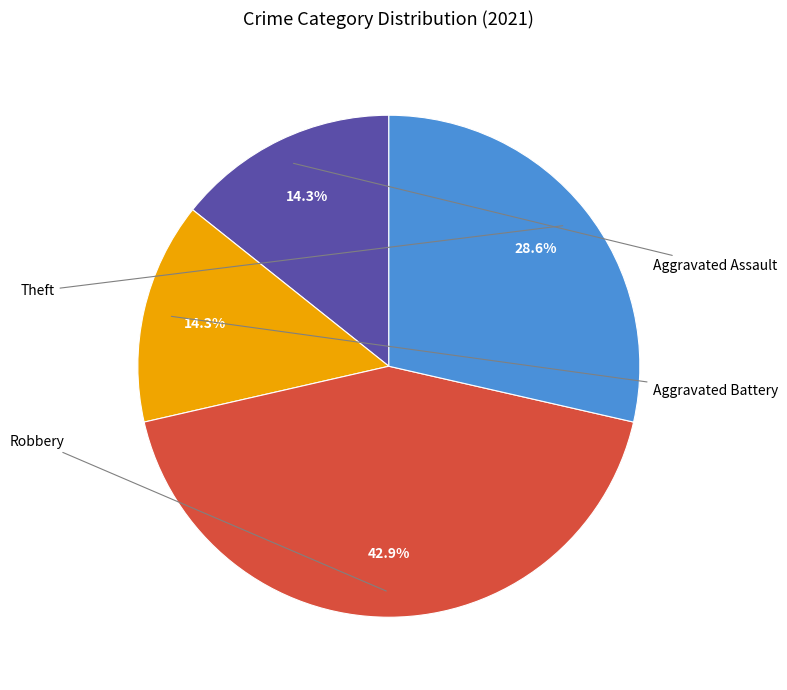

Is there any slice that represents more than half of the pie?

No